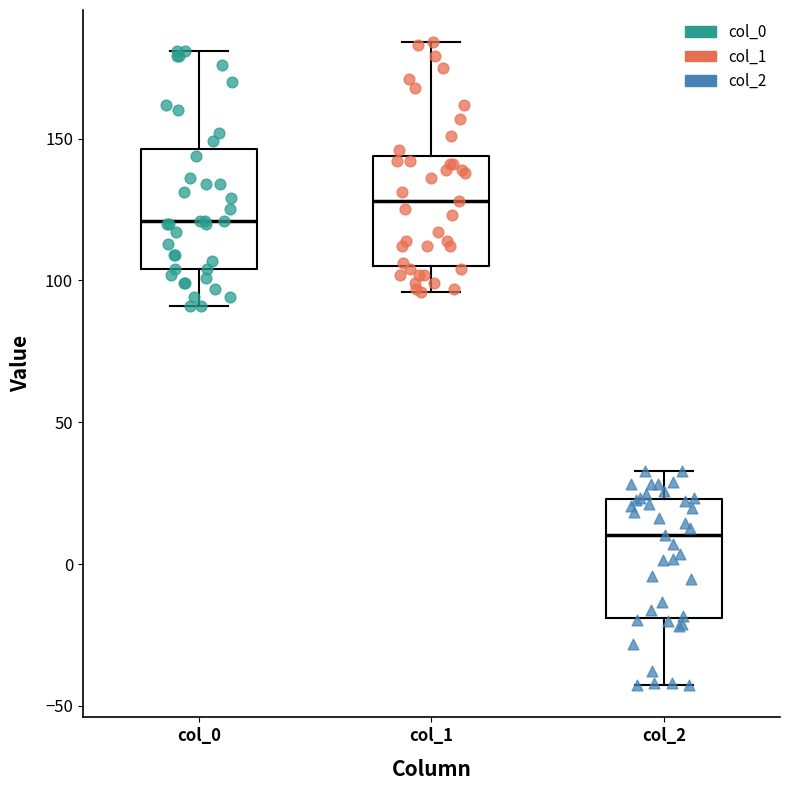

Where does the median line of the box for col_1 sit on the y-axis? The values are not printed on the chart, so give them approximately, as read against the axis.

130